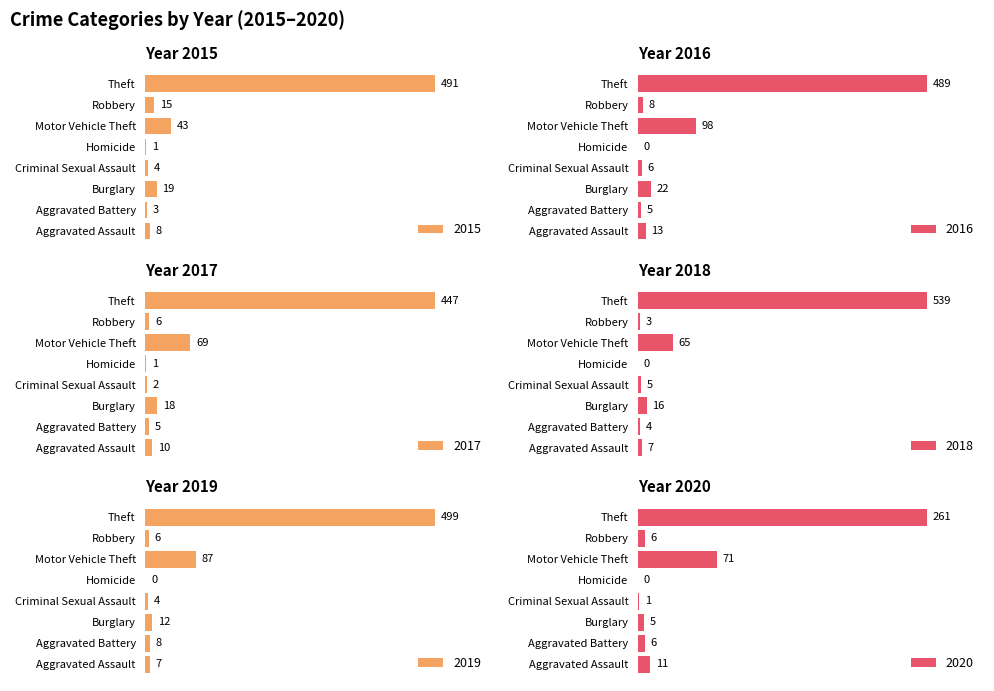

At which label does 2019 first exceed 8?

Burglary